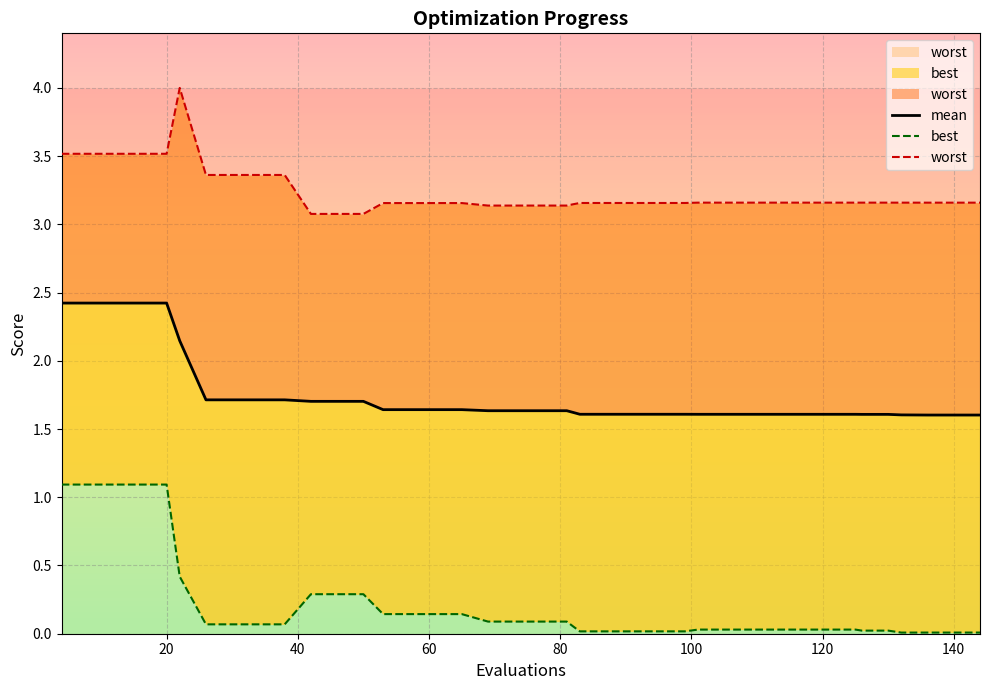

Rank the series by their maximum value, from lowest to highest.

best, mean, worst